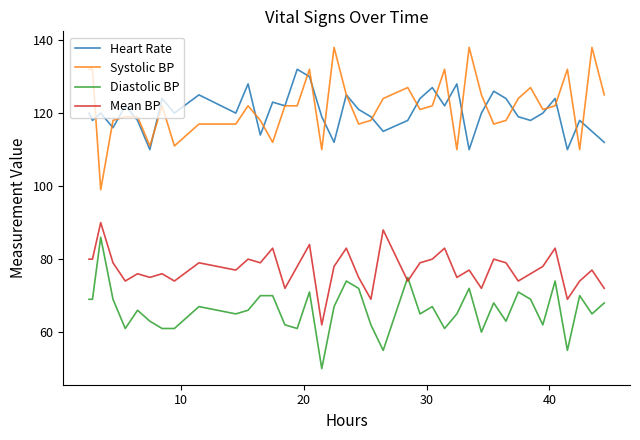

True or false: Heart Rate and Mean BP cross at least once.

False